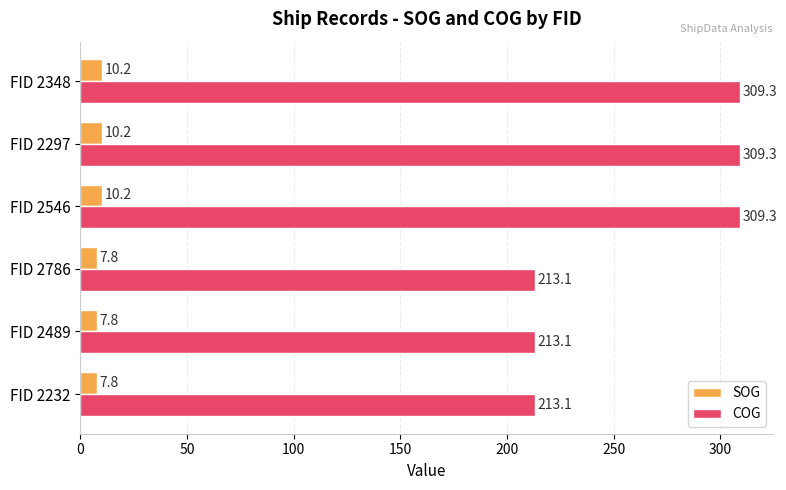

What is the difference between the highest and lowest values at FID 2786?

205.3